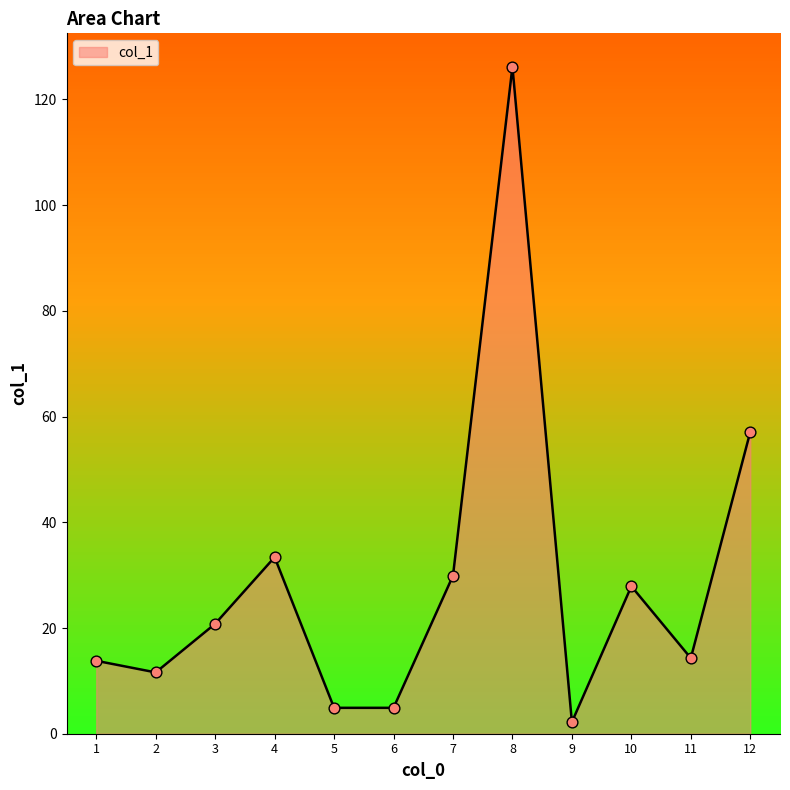

What is the change in value from 4 to 5?

-28.5